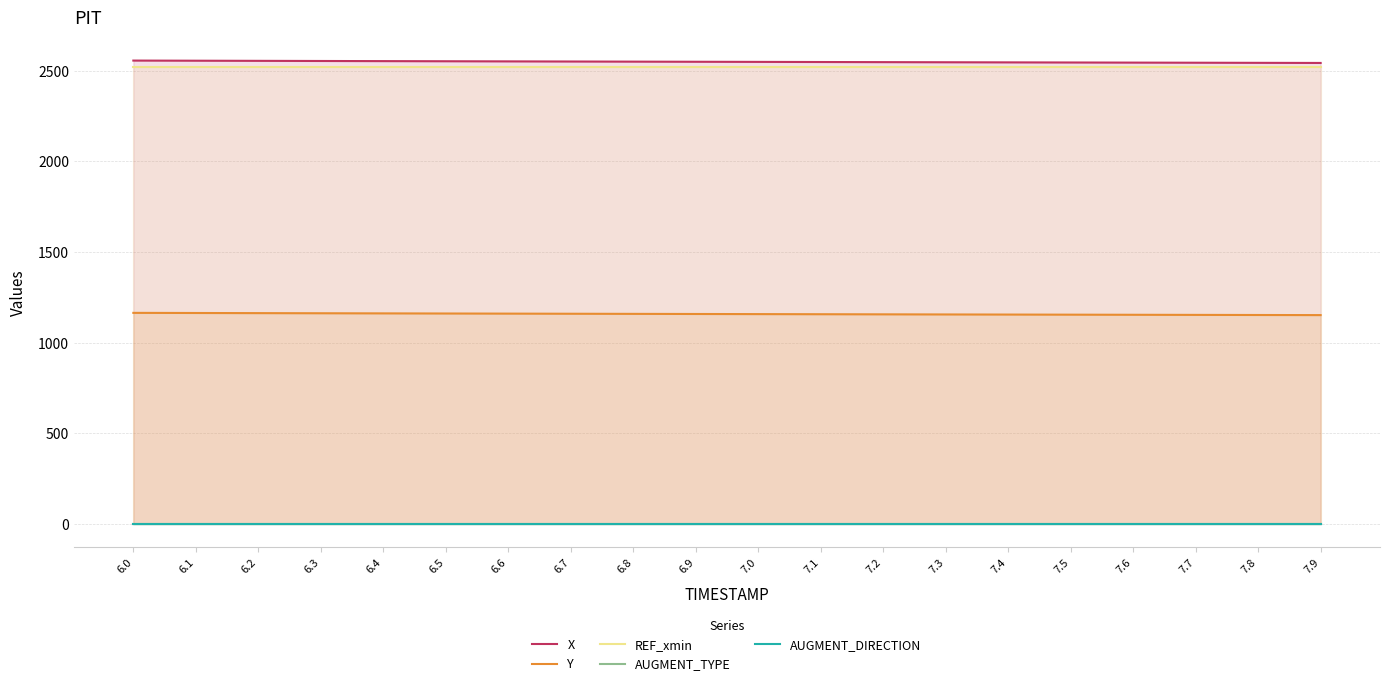

Rank the series at 7.4 from lowest to highest value.

AUGMENT_DIRECTION, AUGMENT_TYPE, Y, REF_xmin, X